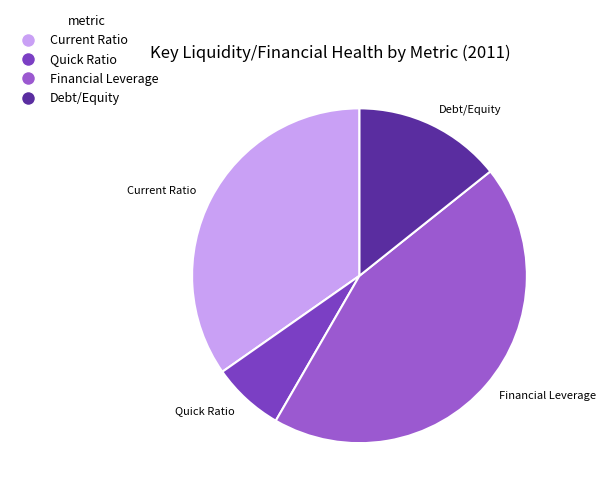

Rank the categories by value from highest to lowest.

Financial Leverage, Current Ratio, Debt/Equity, Quick Ratio